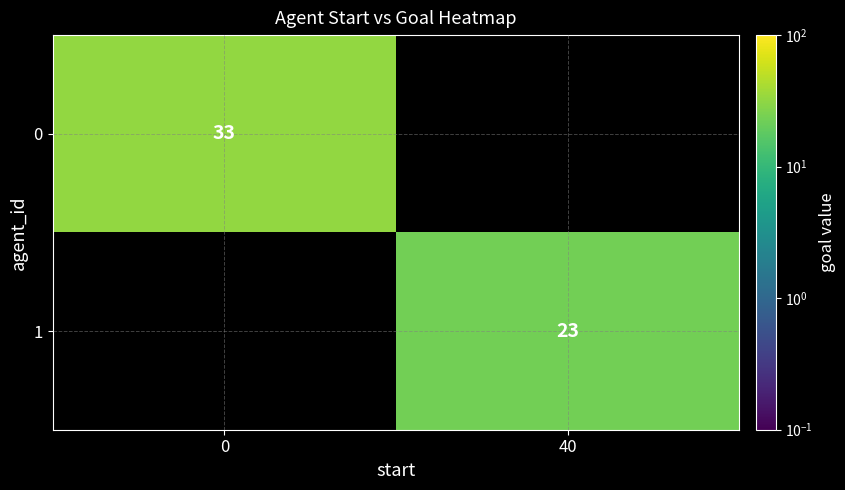

Is it true that 0 equals 33 at 0?

True